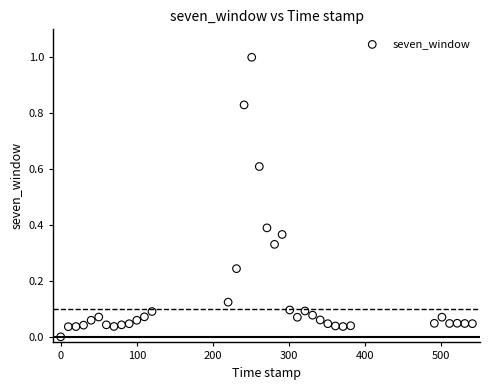

What is the range of X values (max minus min)?

541.0